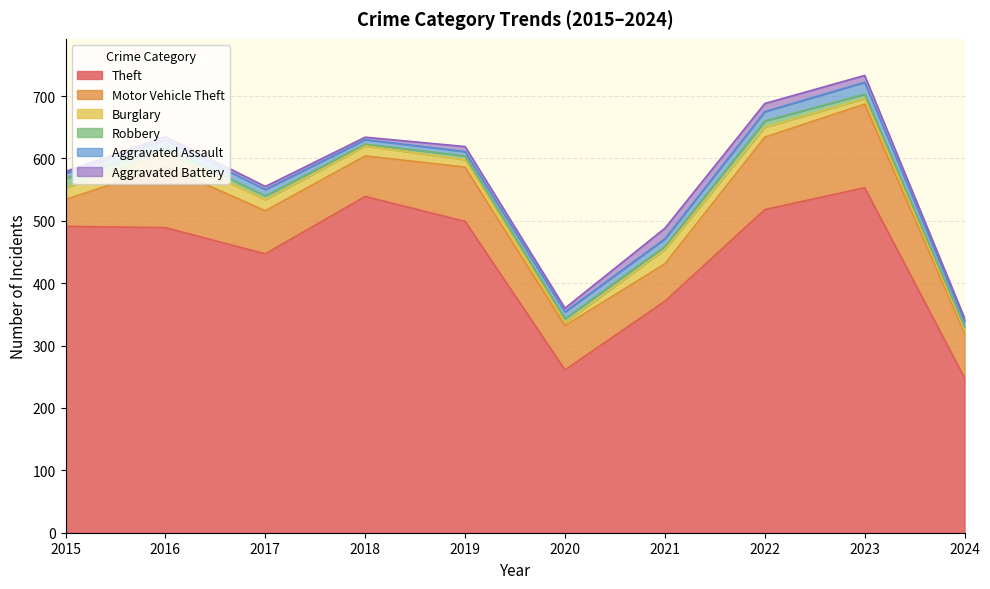

What is the sum of all Aggravated Assault values?

111